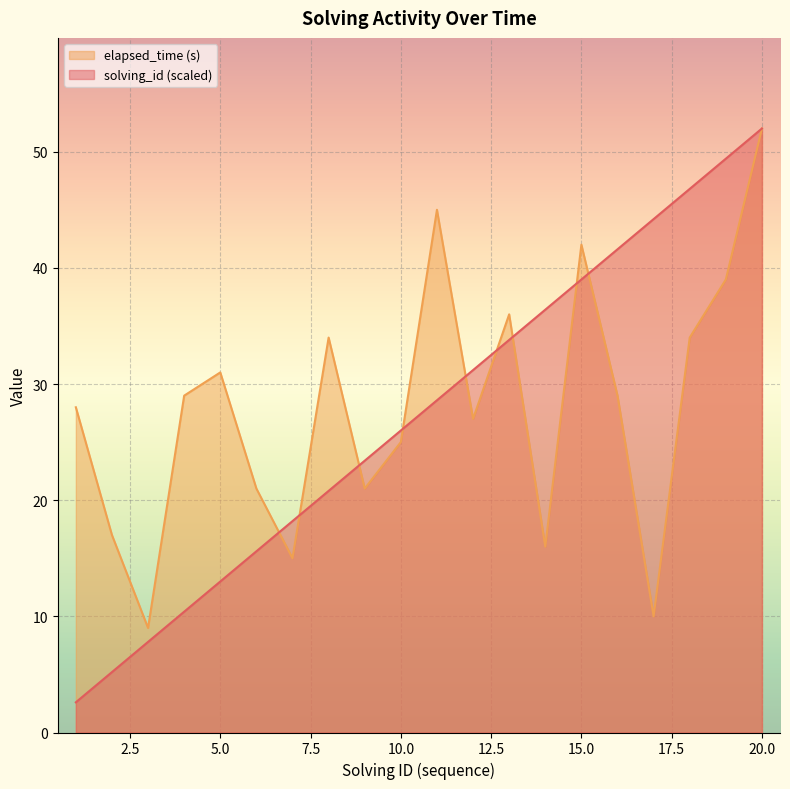

Where do elapsed_time and solving_id first cross each other?

6 and 7